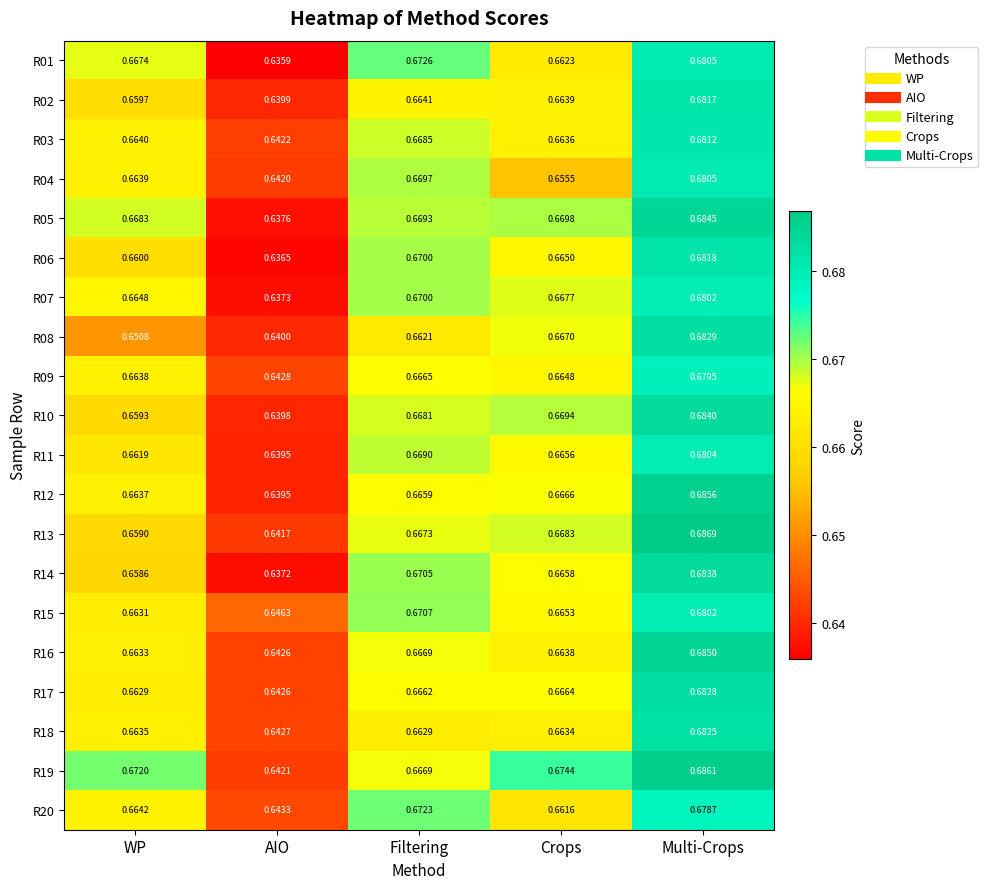

Rank the series at Crops from lowest to highest value.

R04, R20, R01, R18, R03, R16, R02, R09, R06, R15, R11, R14, R17, R12, R08, R07, R13, R10, R05, R19